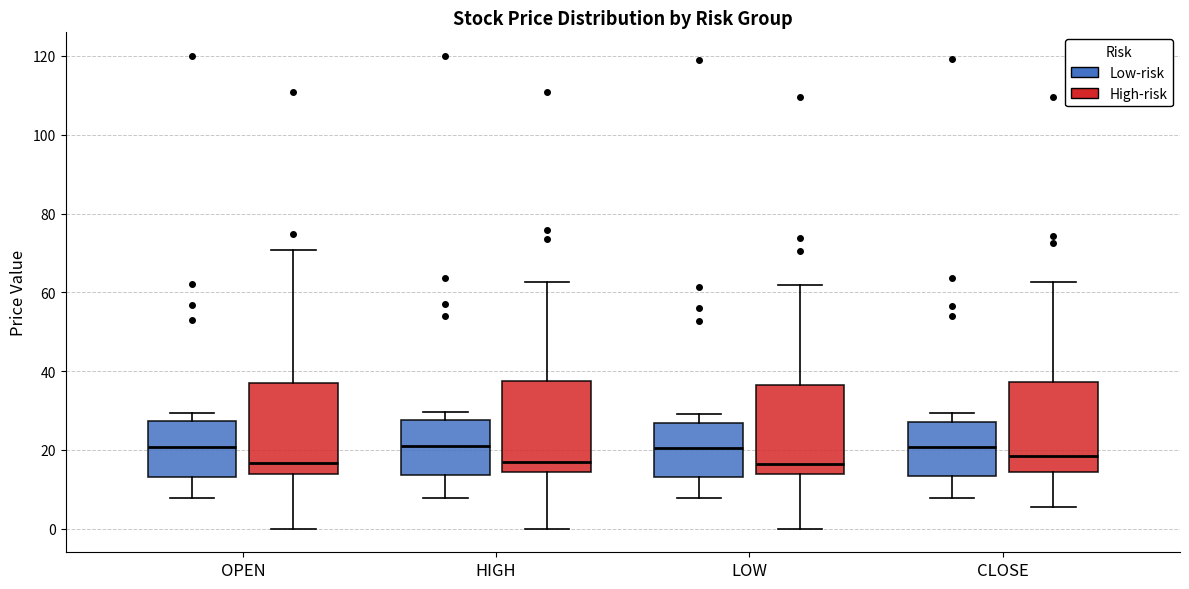

Reading left to right, transcribe this box plot: for each box, give where its median line is, the range the box spans, and where its two whiskers end, as read against the y-axis. The values are not printed on the chart, so give them approximately, as read against the axis.

OPEN (Low-risk): median 20, box 14 to 28, whiskers 8 to 30
OPEN (High-risk): median 16, box 14 to 36, whiskers 0 to 70
HIGH (Low-risk): median 20, box 14 to 28, whiskers 8 to 30
HIGH (High-risk): median 16, box 14 to 38, whiskers 0 to 62
LOW (Low-risk): median 20, box 14 to 26, whiskers 8 to 30
LOW (High-risk): median 16, box 14 to 36, whiskers 0 to 62
CLOSE (Low-risk): median 20, box 14 to 28, whiskers 8 to 30
CLOSE (High-risk): median 18, box 14 to 38, whiskers 6 to 62